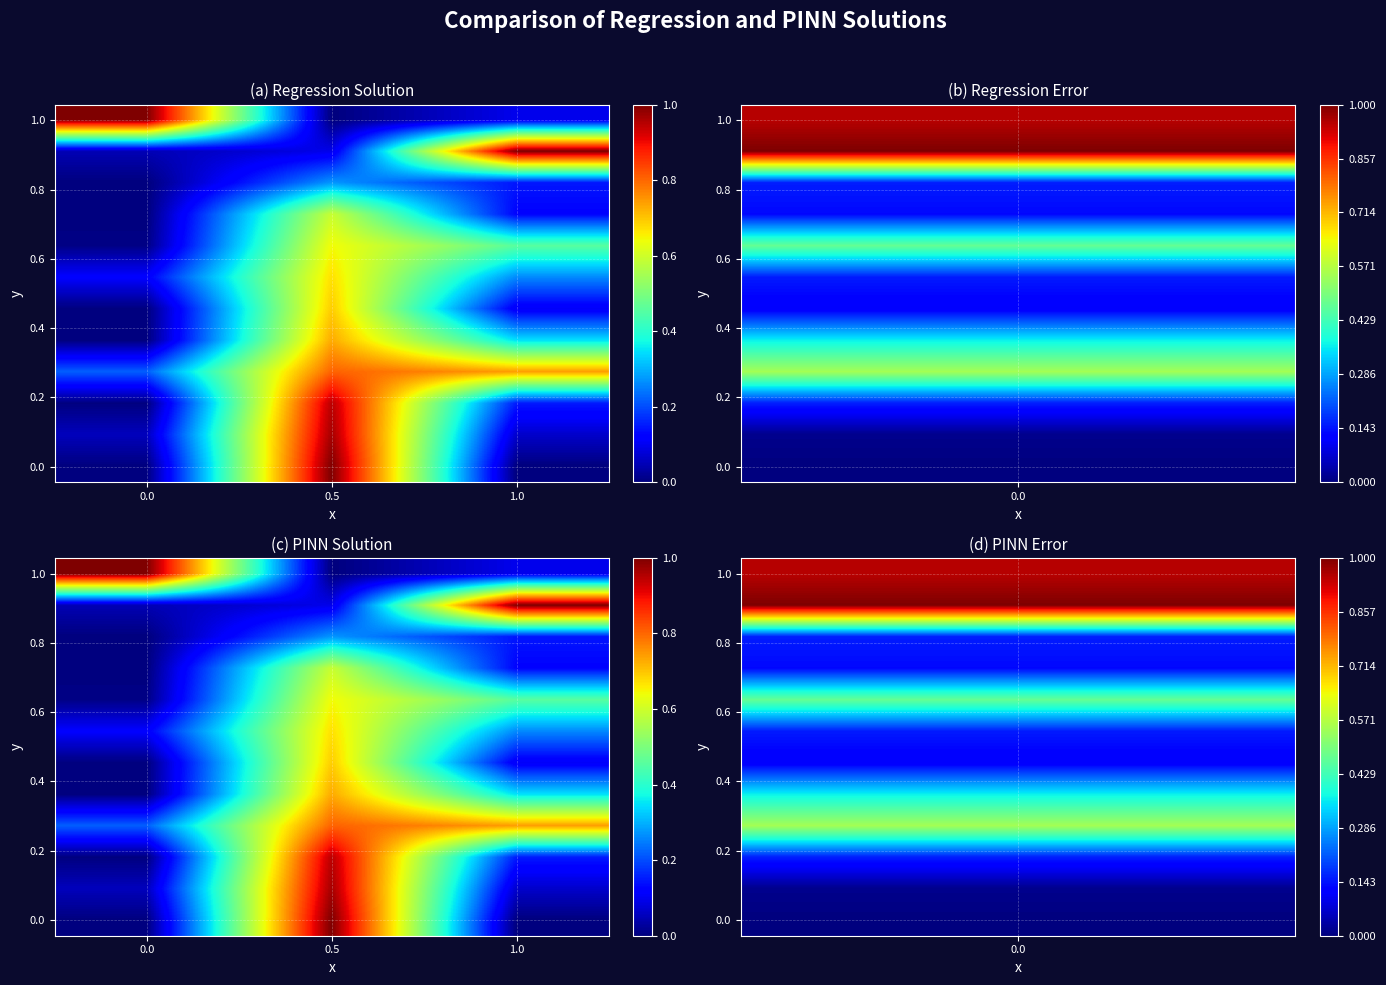

What is the maximum value shown in the chart?

1.0